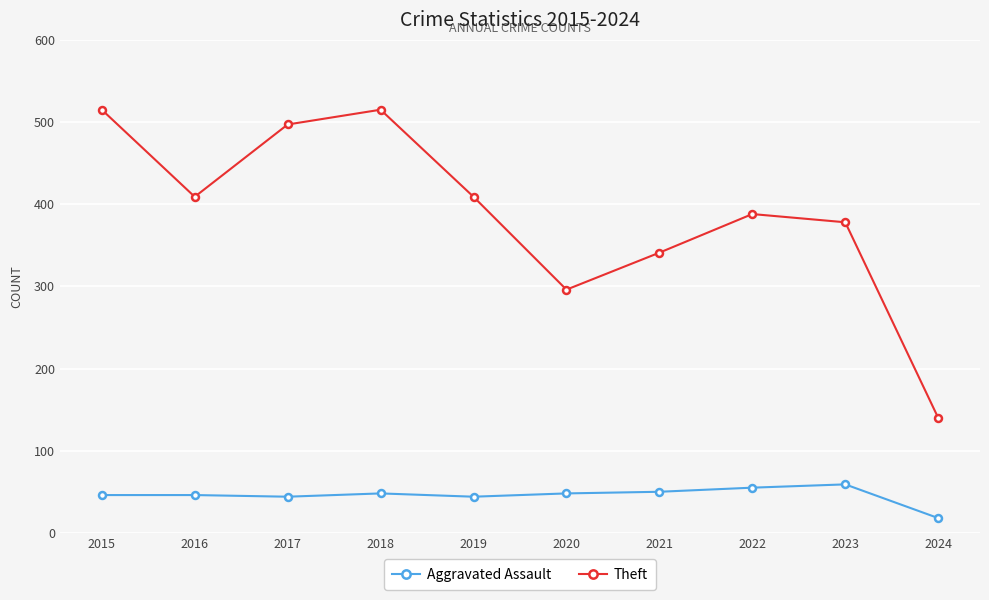

Between 2018 and 2019, which series saw the biggest shift?

Theft